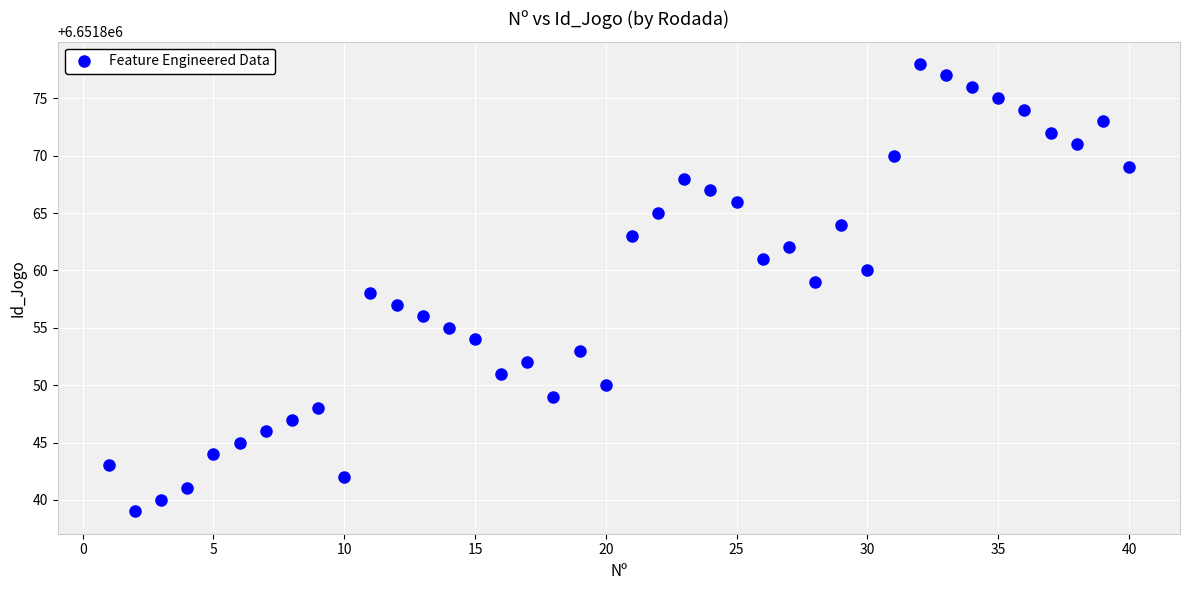

What is the range of Y values (max minus min)?

39